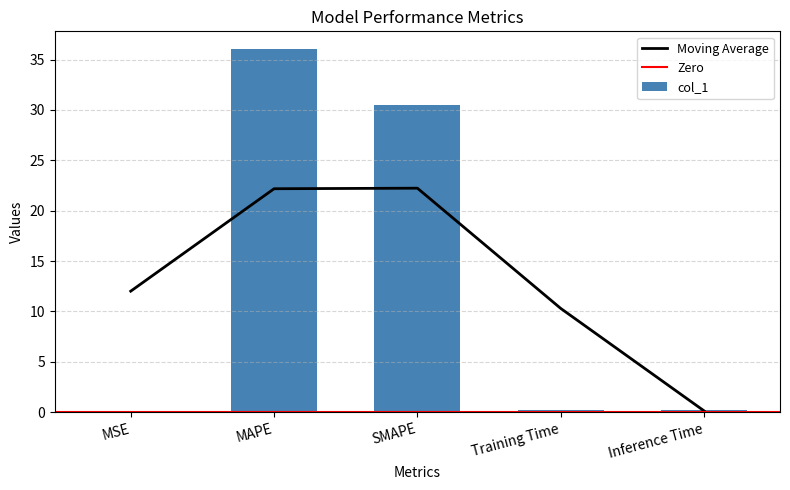

Rank the categories by value from lowest to highest.

MSE, Training Time, Inference Time, SMAPE, MAPE